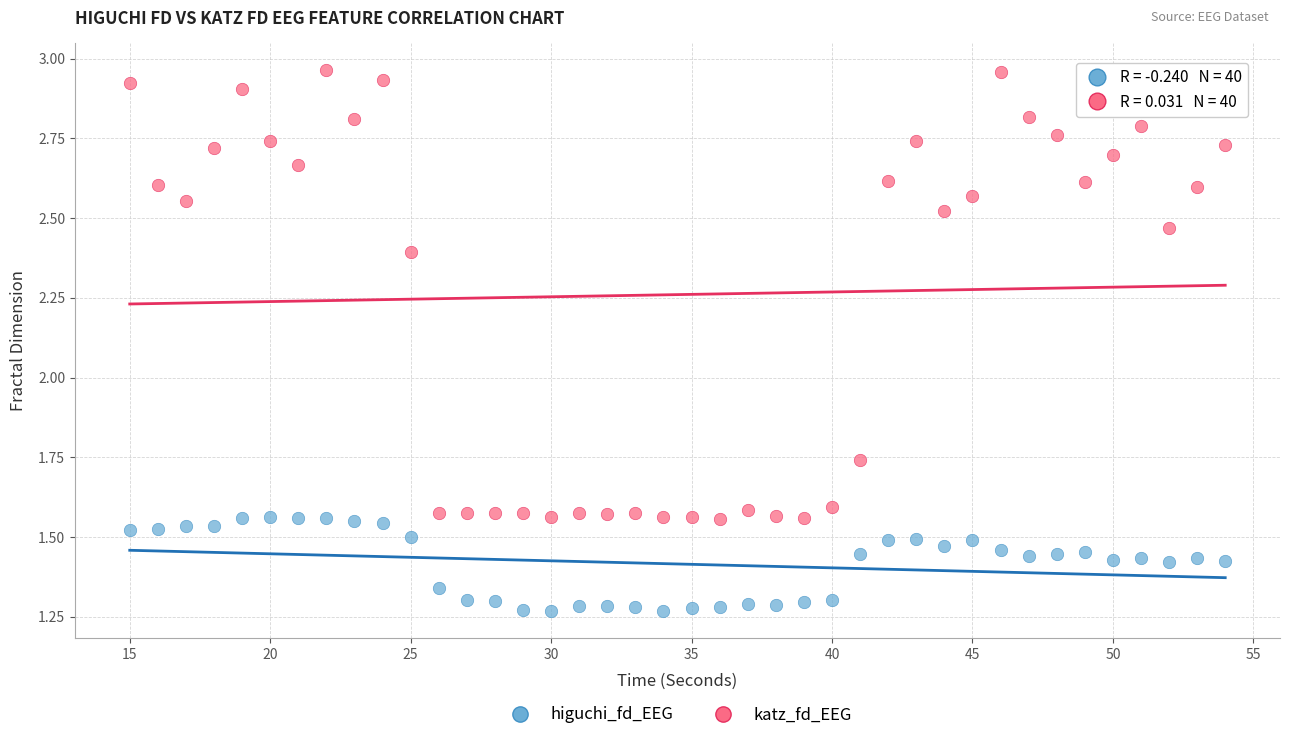

Which series has the largest Y range (max minus min)?

katz_fd_EEG